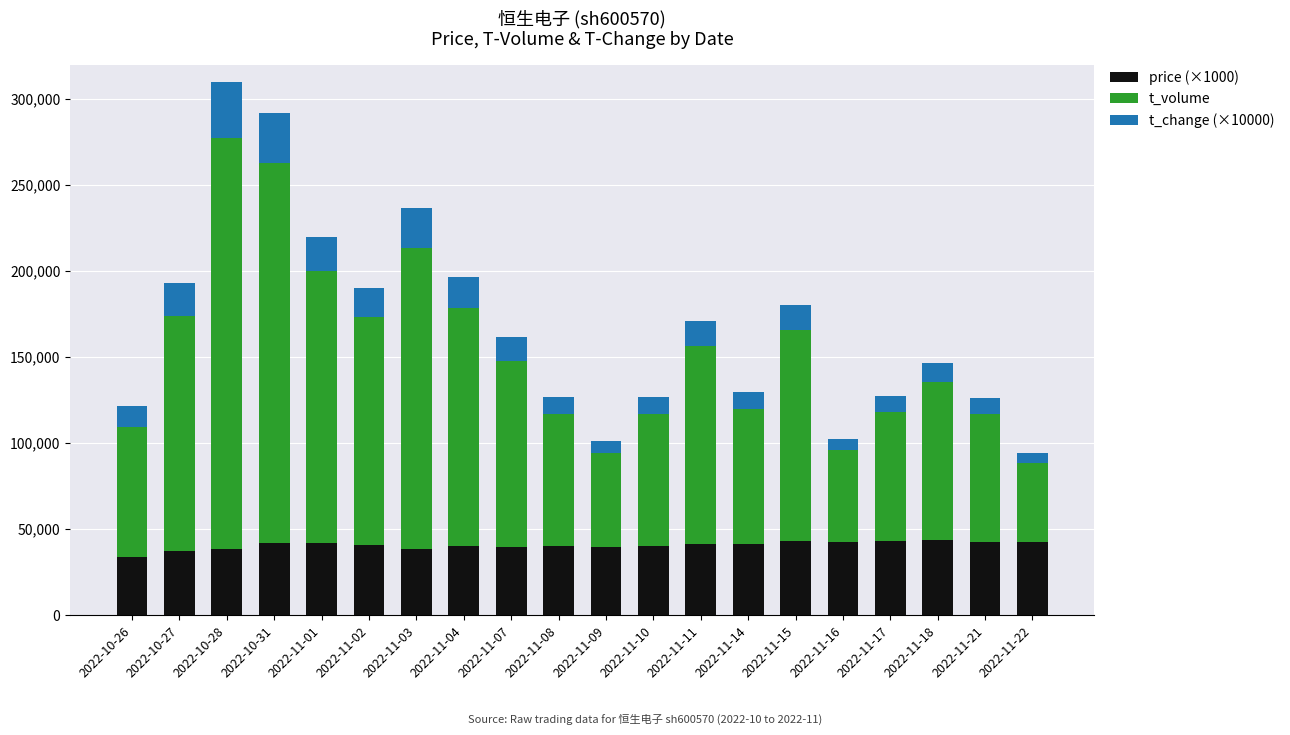

What are all the series names shown in the legend?

price (×1000), t_volume, t_change (×10000)